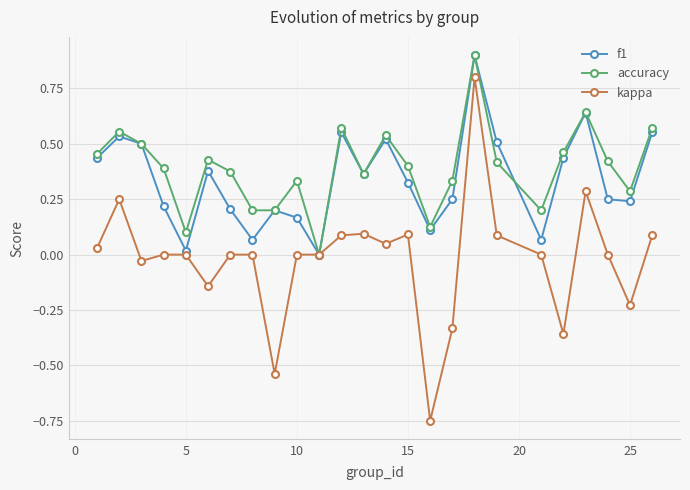

Which series has the largest total across all categories?

accuracy